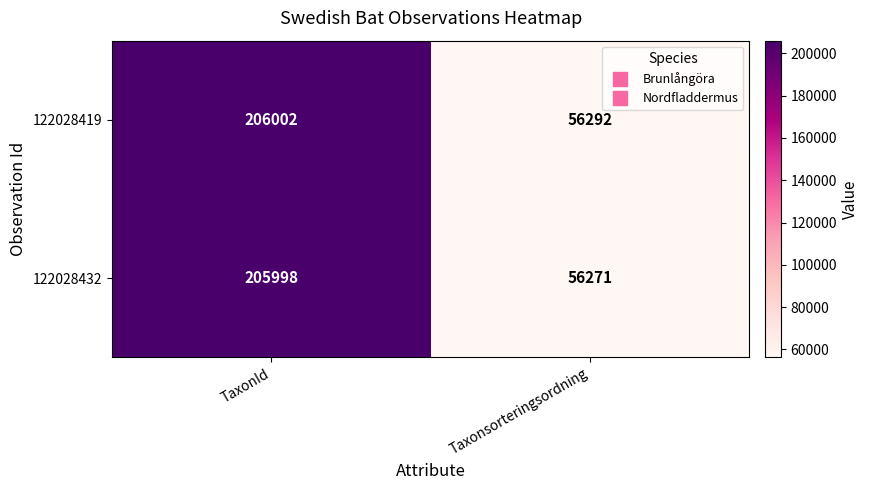

What is the spread (max minus min) of values at Taxonsorteringsordning?

21